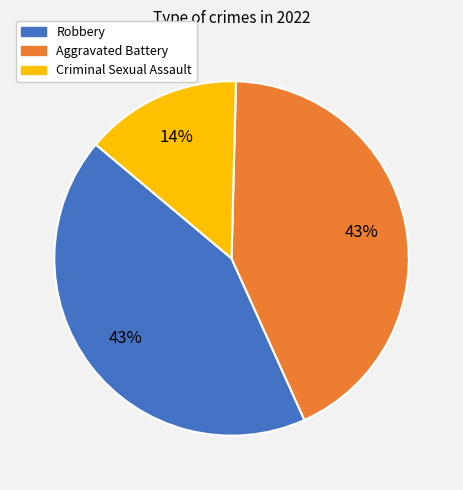

Approximately how many times larger is the value at Robbery compared to Aggravated Battery?

1.0